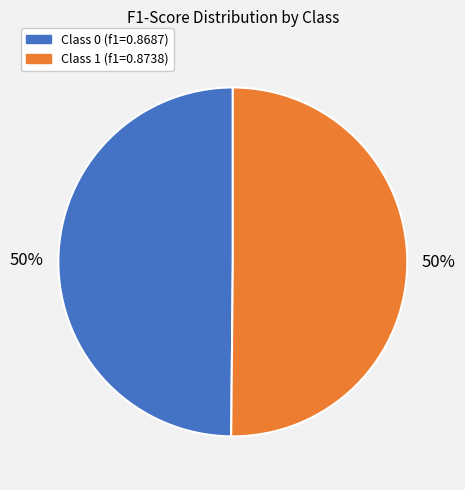

To the nearest percent, what is the average slice percentage?

50%